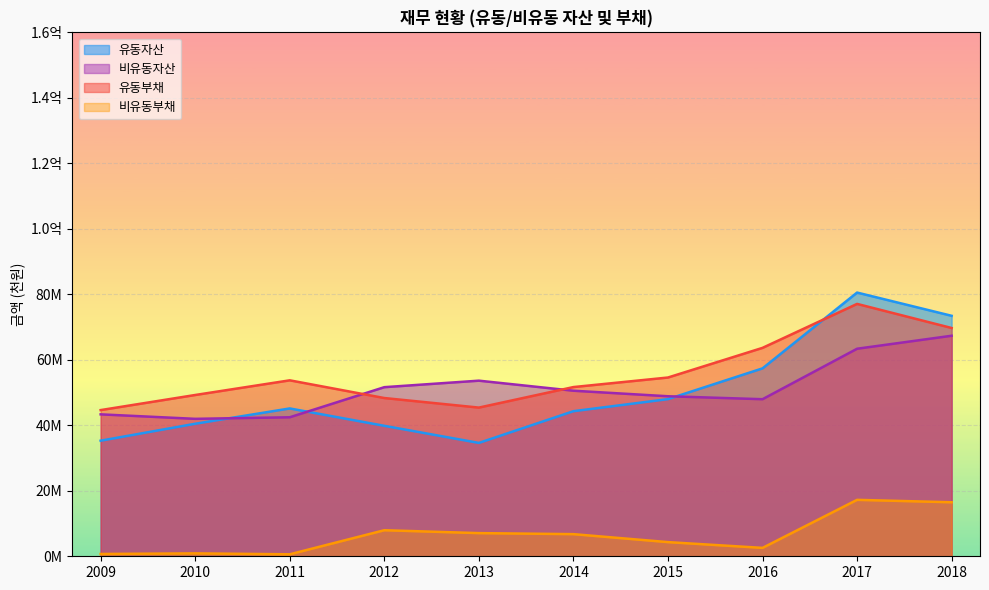

Rank the series by their maximum value, from highest to lowest.

유동자산, 유동부채, 비유동자산, 비유동부채